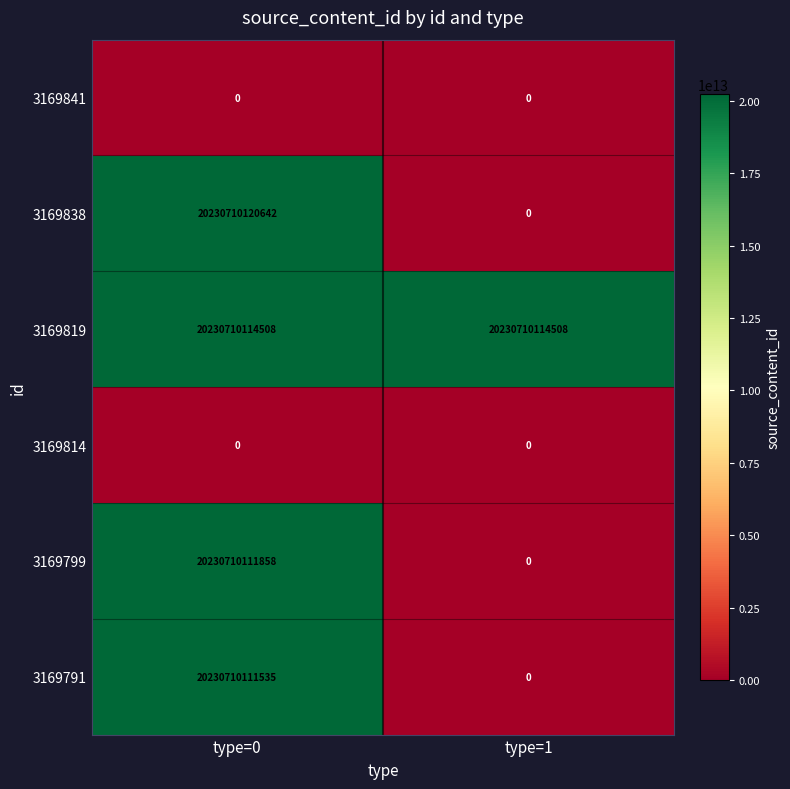

At which category does the chart reach its peak across all series?

type=0